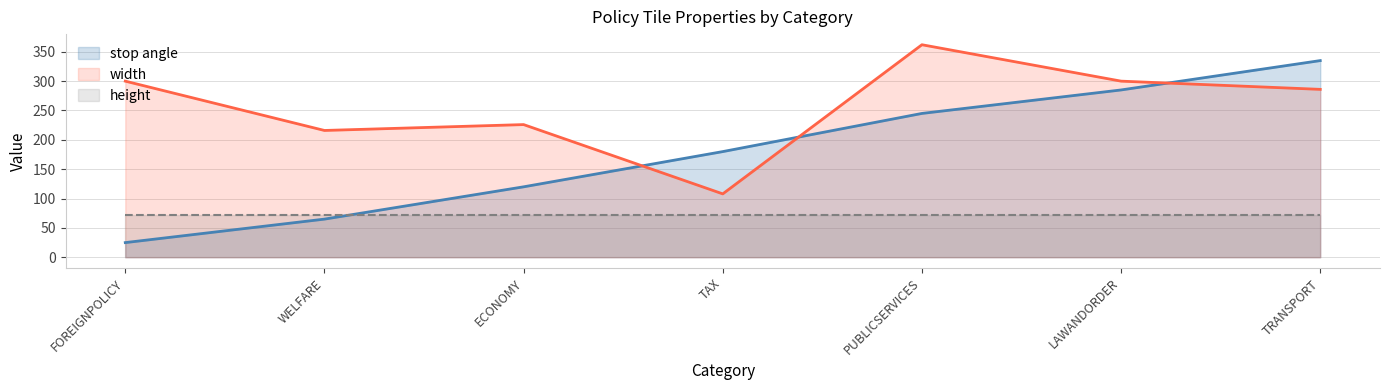

Which category has the highest value in the stop angle series?

TRANSPORT